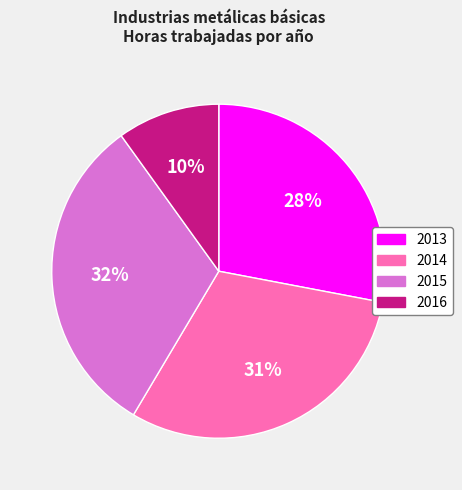

How many slices are in this pie chart?

4